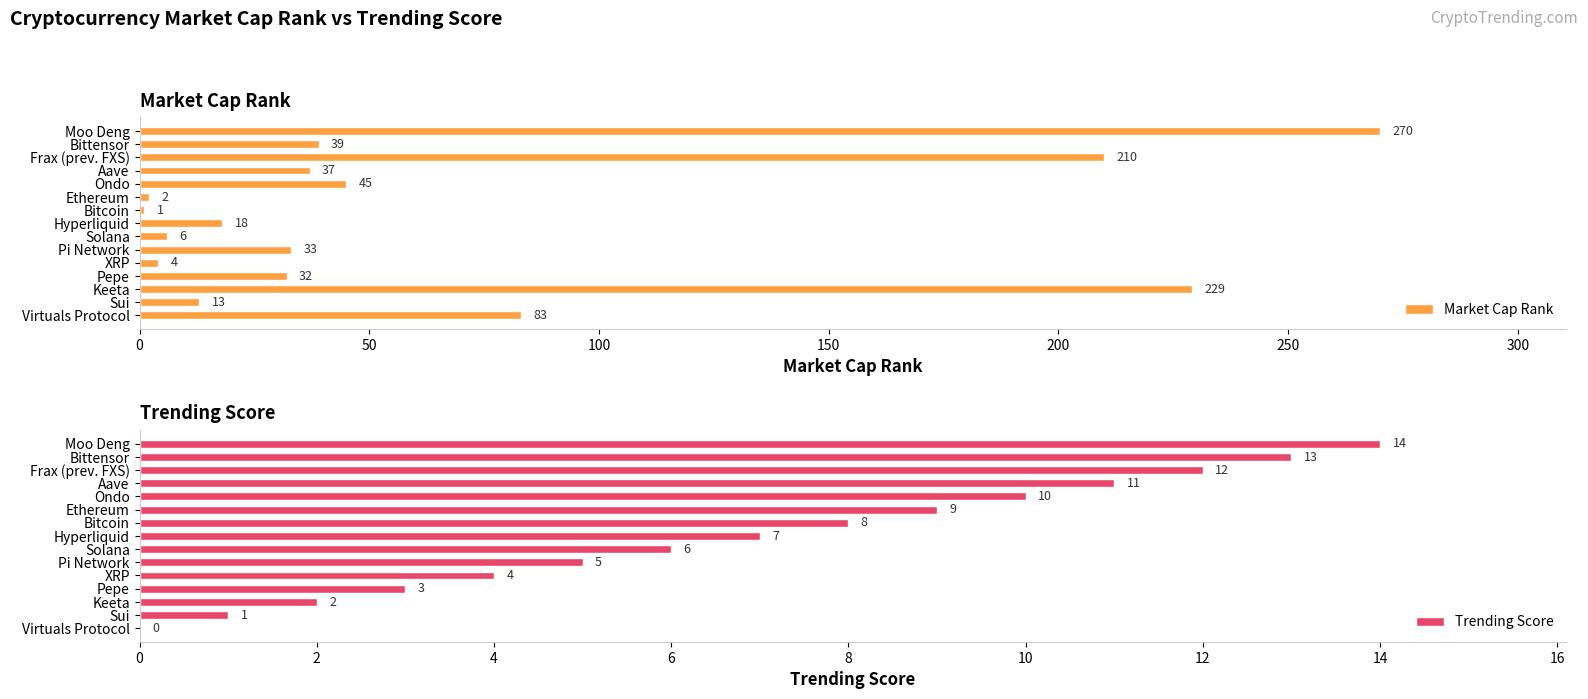

What is the sum of the Trending Score values at Virtuals Protocol and Moo Deng?

14